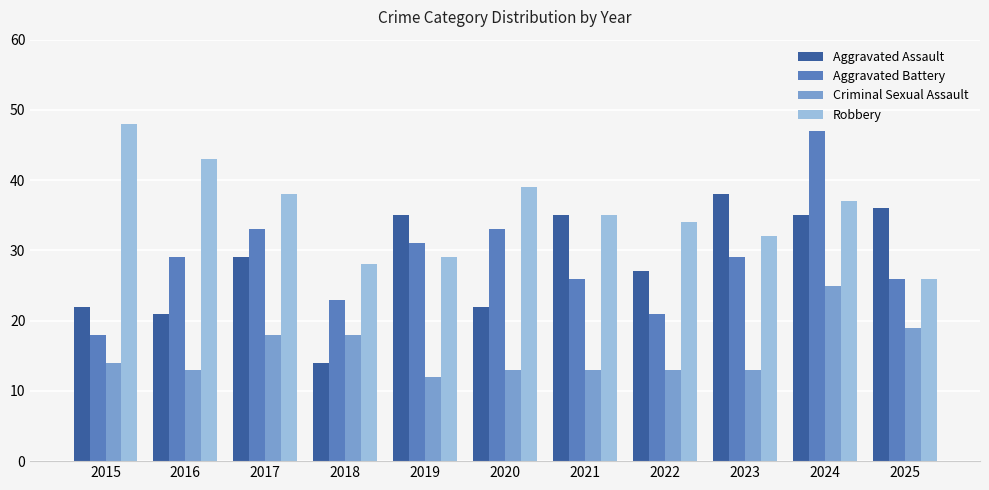

What is the sum of all Aggravated Battery values?

316